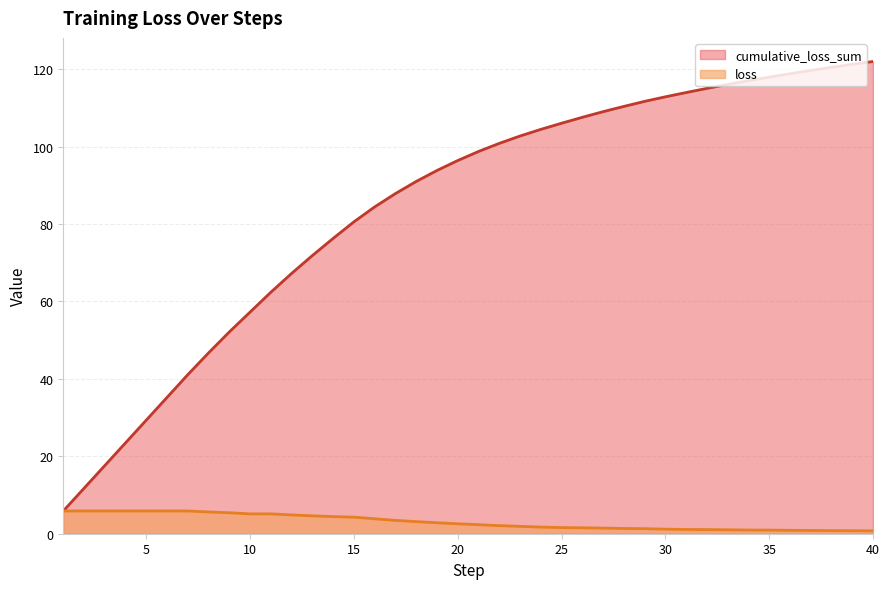

True or false: cumulative_loss_sum and loss intersect in this chart.

False